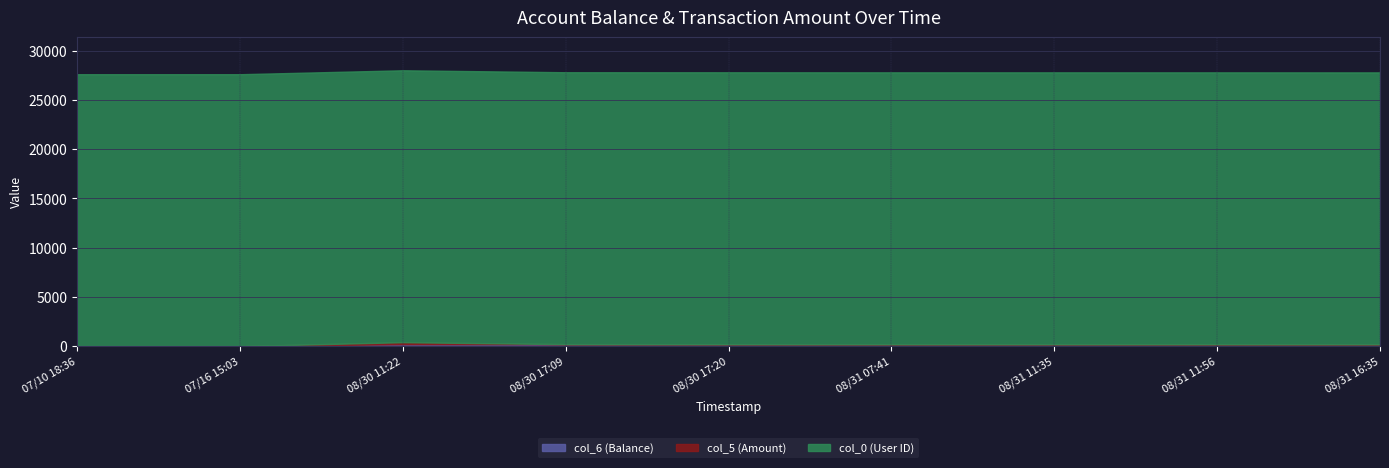

Reading right to left, extract all data points from this chart.

col_6 (Balance): 2014/08/31 16:35:08=182.4	2014/08/31 11:56:04=185.2	2014/08/31 11:35:26=187.7	2014/08/31 07:41:30=189.5	2014/08/30 17:20:05=190.0	2014/08/30 17:09:22=195.0	2014/08/30 11:22:18=200.0	2014/07/16 15:03:55=0.0	2014/07/10 18:36:34=0.0
col_5 (Amount): 2014/08/31 16:35:08=2.8	2014/08/31 11:56:04=2.5	2014/08/31 11:35:26=1.8	2014/08/31 07:41:30=0.5	2014/08/30 17:20:05=5.0	2014/08/30 17:09:22=5.0	2014/08/30 11:22:18=200.0	2014/07/16 15:03:55=0.0	2014/07/10 18:36:34=0.0
col_0 (User ID): 2014/08/31 16:35:08=27626.0	2014/08/31 11:56:04=27626.0	2014/08/31 11:35:26=27626.0	2014/08/31 07:41:30=27626.0	2014/08/30 17:20:05=27626.0	2014/08/30 17:09:22=27626.0	2014/08/30 11:22:18=27626.0	2014/07/16 15:03:55=27626.0	2014/07/10 18:36:34=27626.0